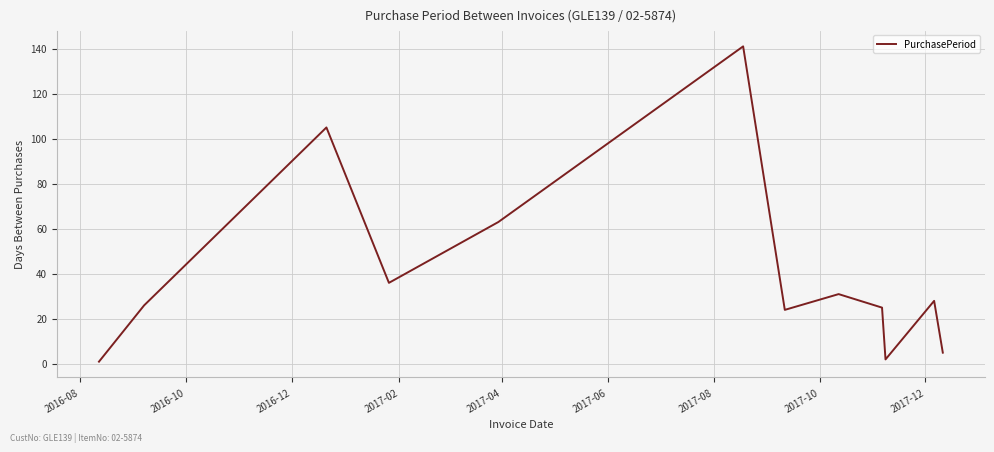

What is the difference between the maximum and minimum values?

140